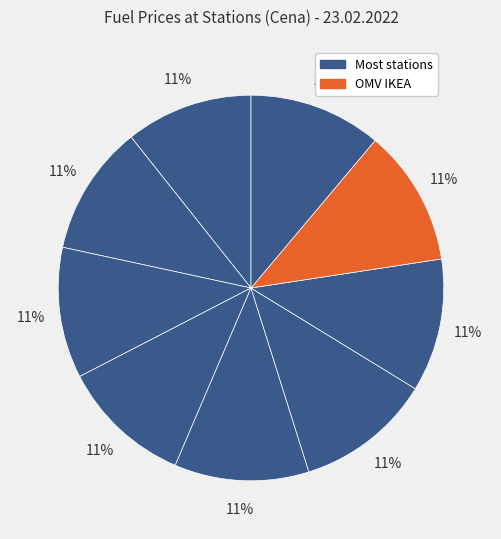

How many slices are in this pie chart?

9